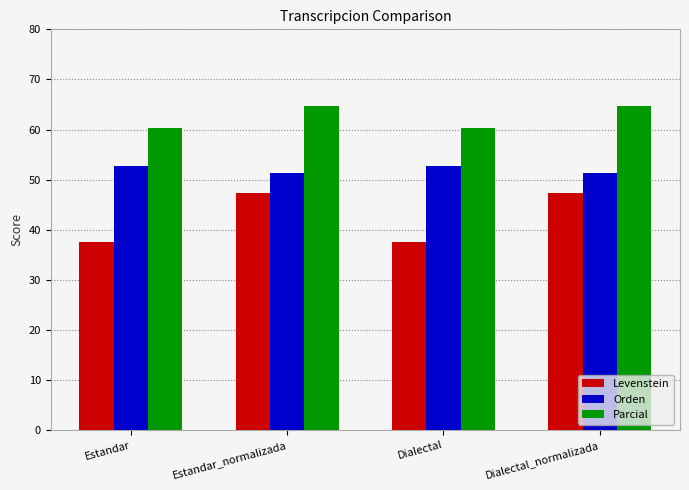

Reading right to left, transcribe all the data shown in this chart.

Levenstein: 47.3	37.6	47.3	37.6
Orden: 51.3	52.6	51.3	52.6
Parcial: 64.6	60.4	64.6	60.4